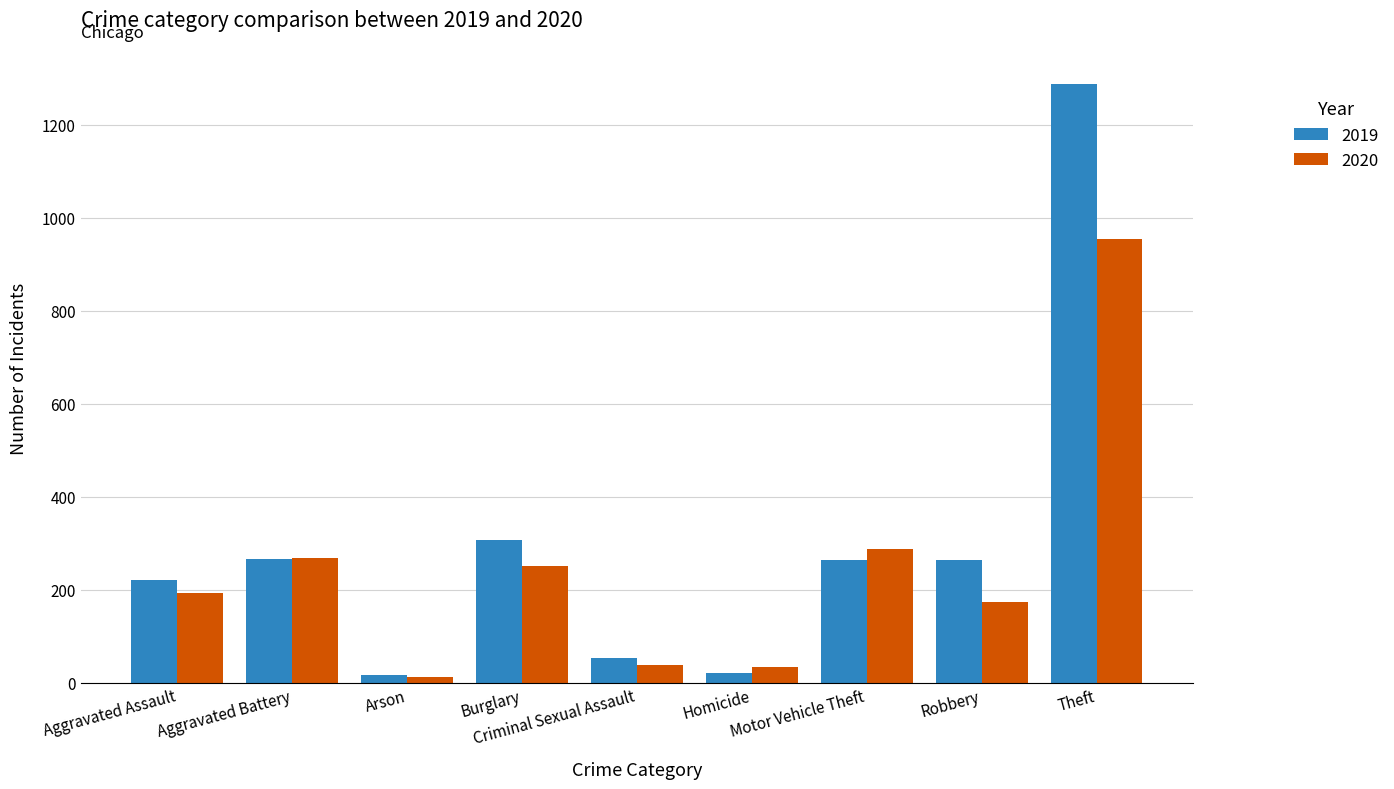

True or false: 2019 has a value of 180 at Robbery.

False